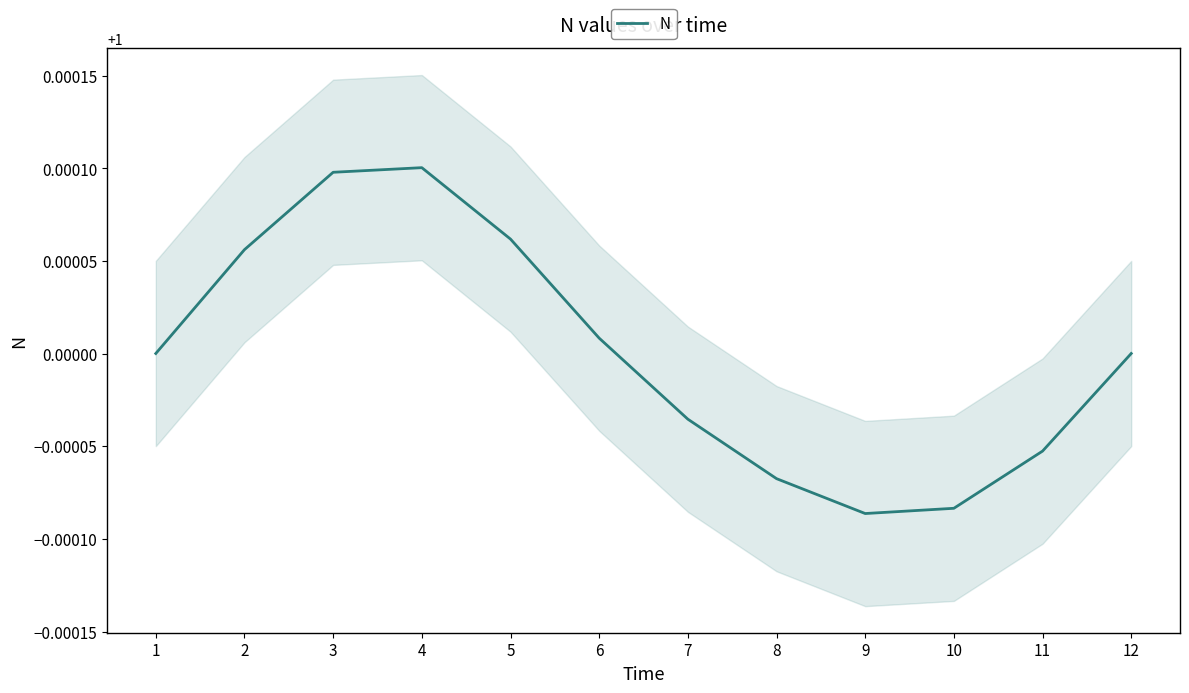

List the labels in order of value, smallest first.

9, 10, 8, 11, 7, 1, 12, 6, 2, 5, 3, 4